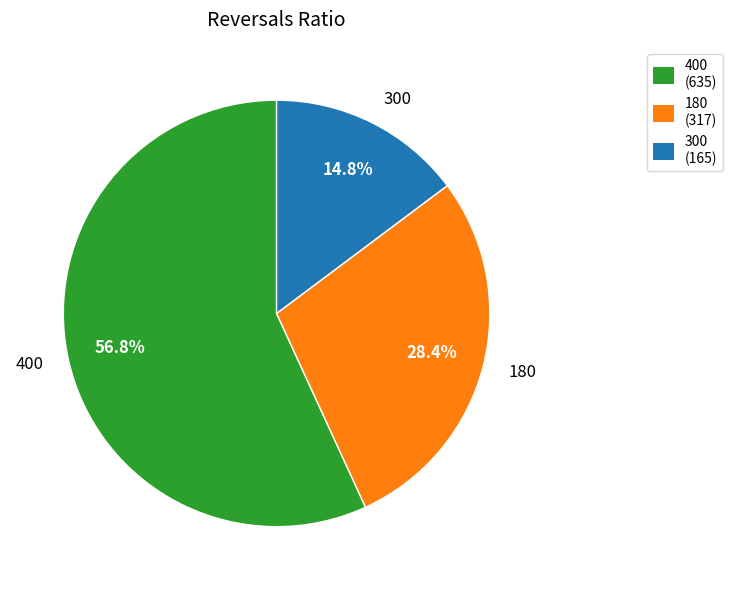

To the nearest percent, what is the combined percentage of 300 and 400?

72%